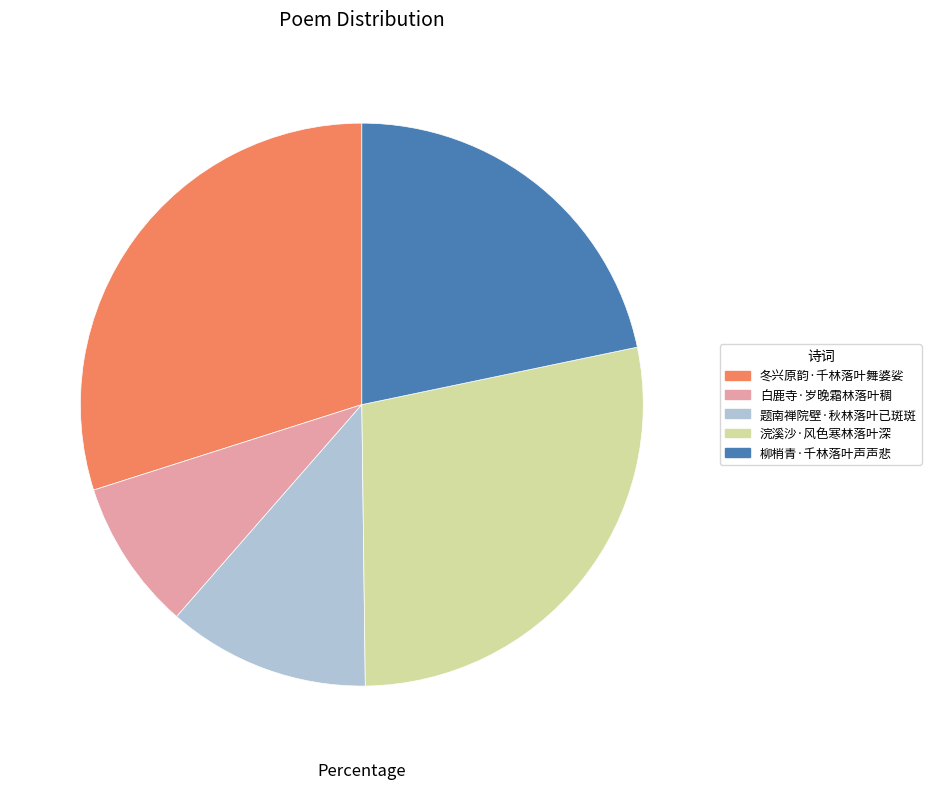

Count the number of slices in the pie.

5